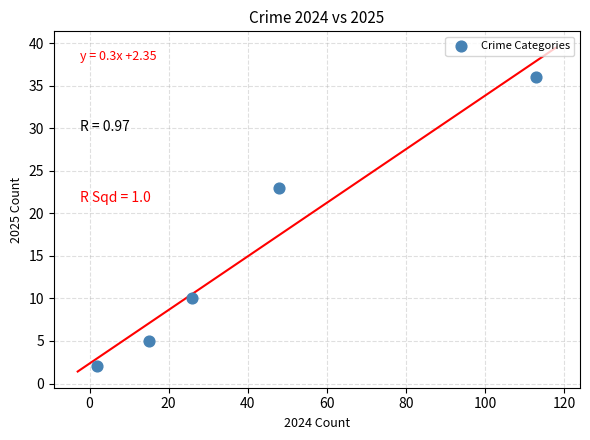

What Y value in the scatter plot is closest to 19?

23